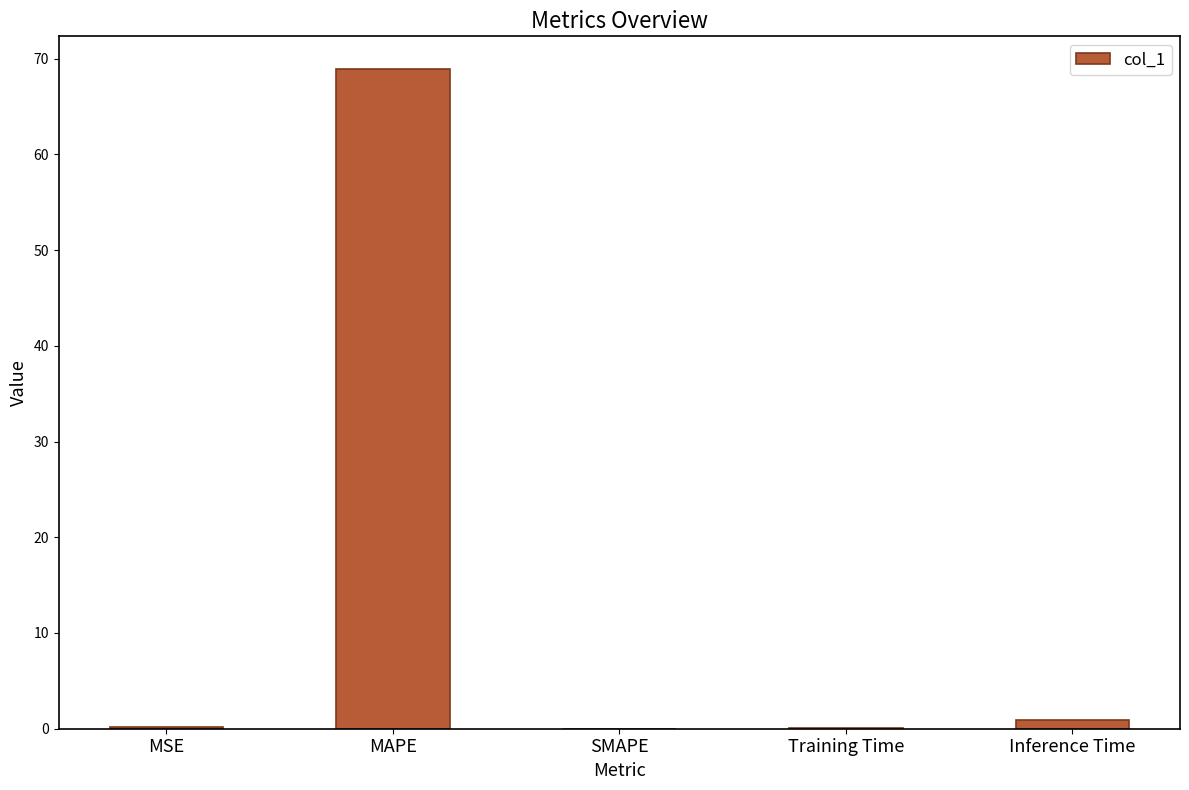

What is the average value?

14.0